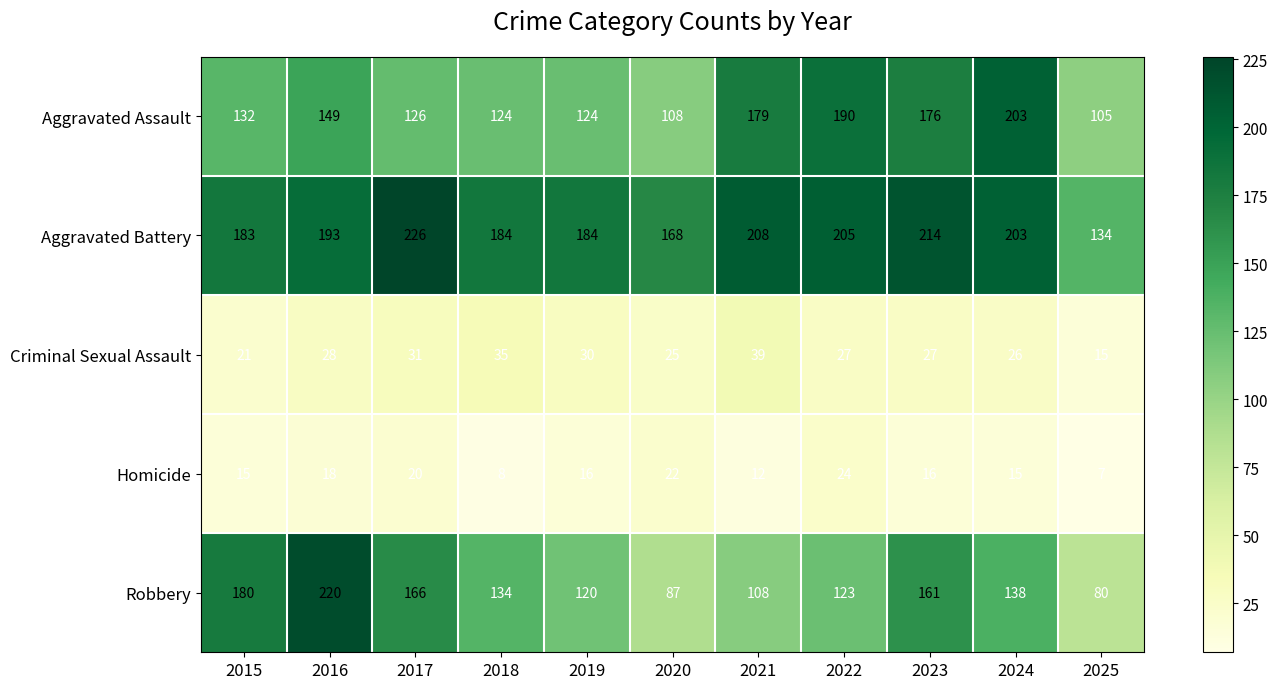

Is it true that Criminal Sexual Assault equals 12 at 2021?

False